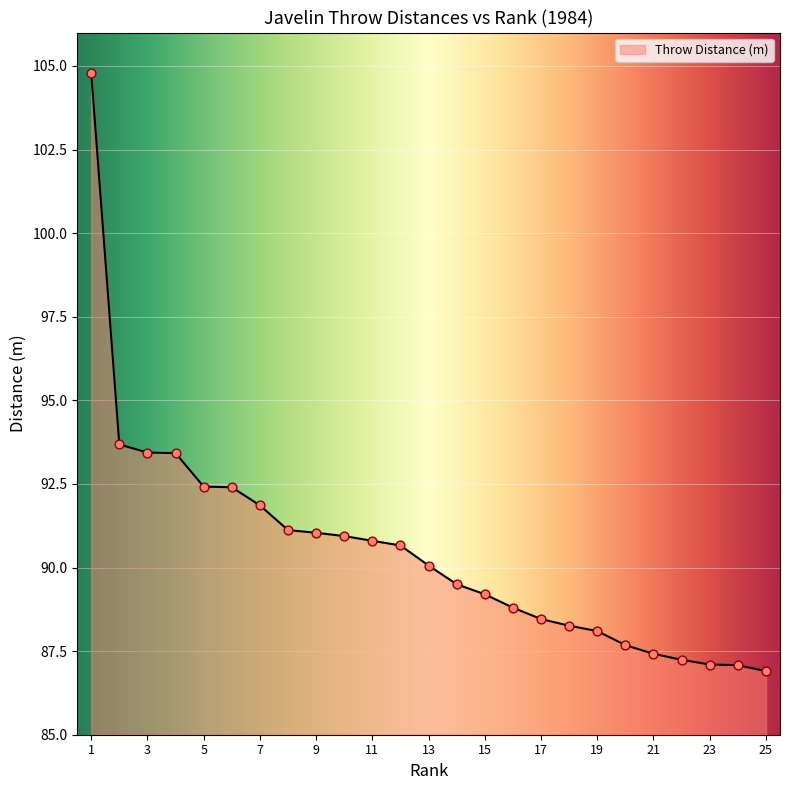

What is the maximum value shown in the chart?

104.8